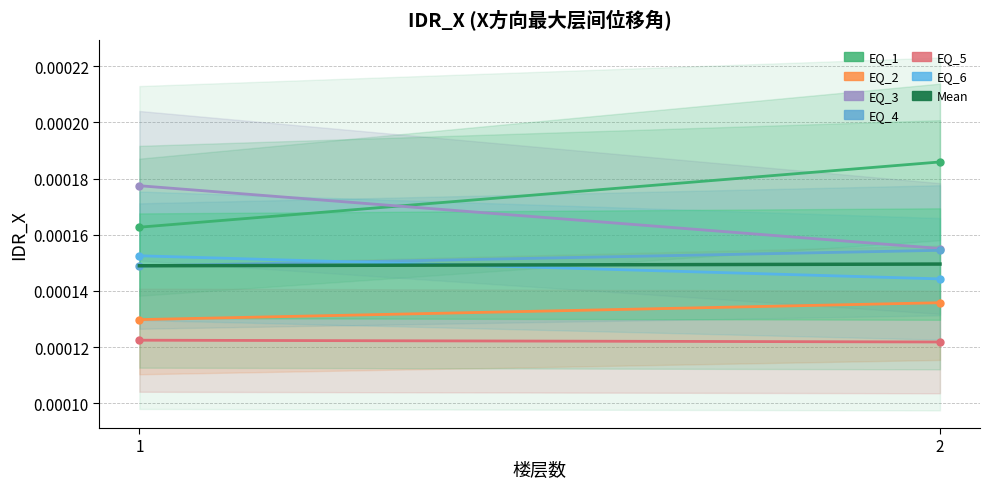

At which label does EQ_1 reach its minimum?

1